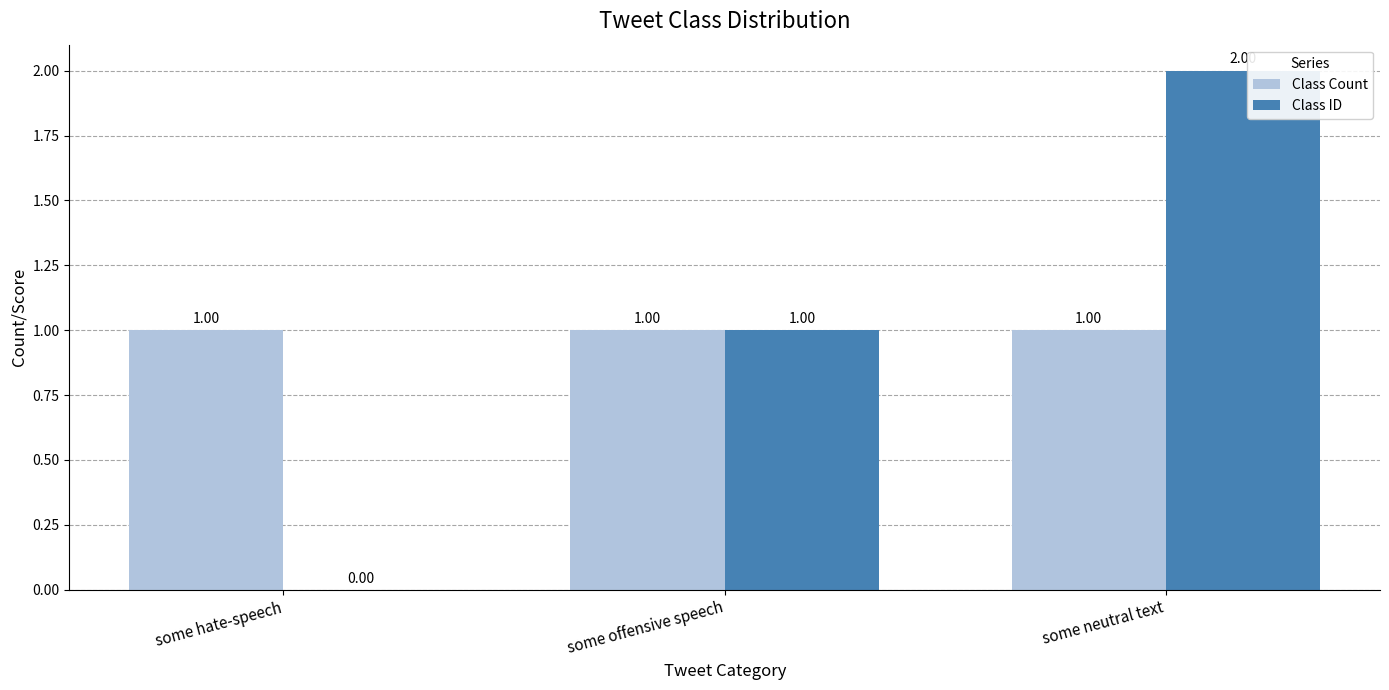

Is the value of Class ID at some neutral text greater than the value of Class Count at some neutral text?

Yes